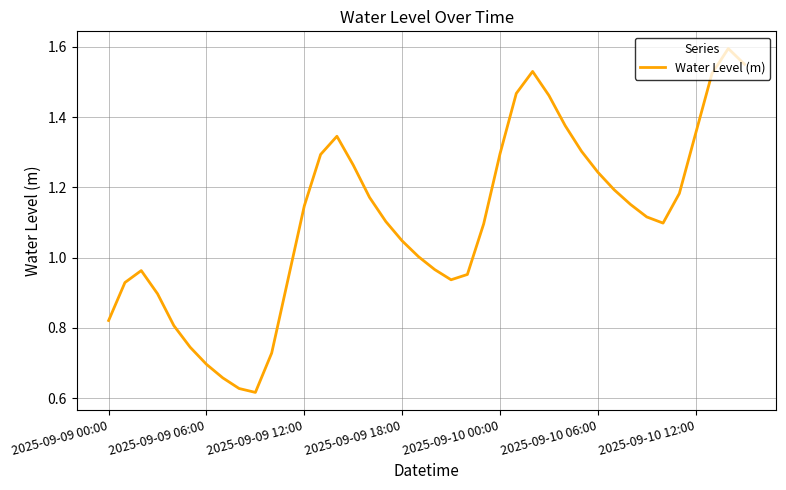

Does the chart display data point markers on the line(s)?

No